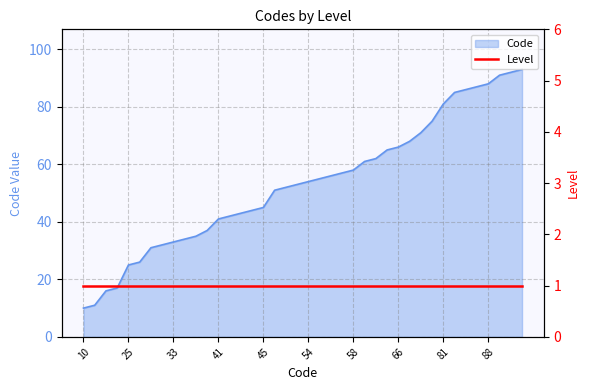

Reading left to right, list all the values displayed in this chart.

10	11	16	17	25	26	31	32	33	34	35	37	41	42	43	44	45	51	52	53	54	55	56	57	58	61	62	65	66	68	71	75	81	85	86	87	88	91	92	93